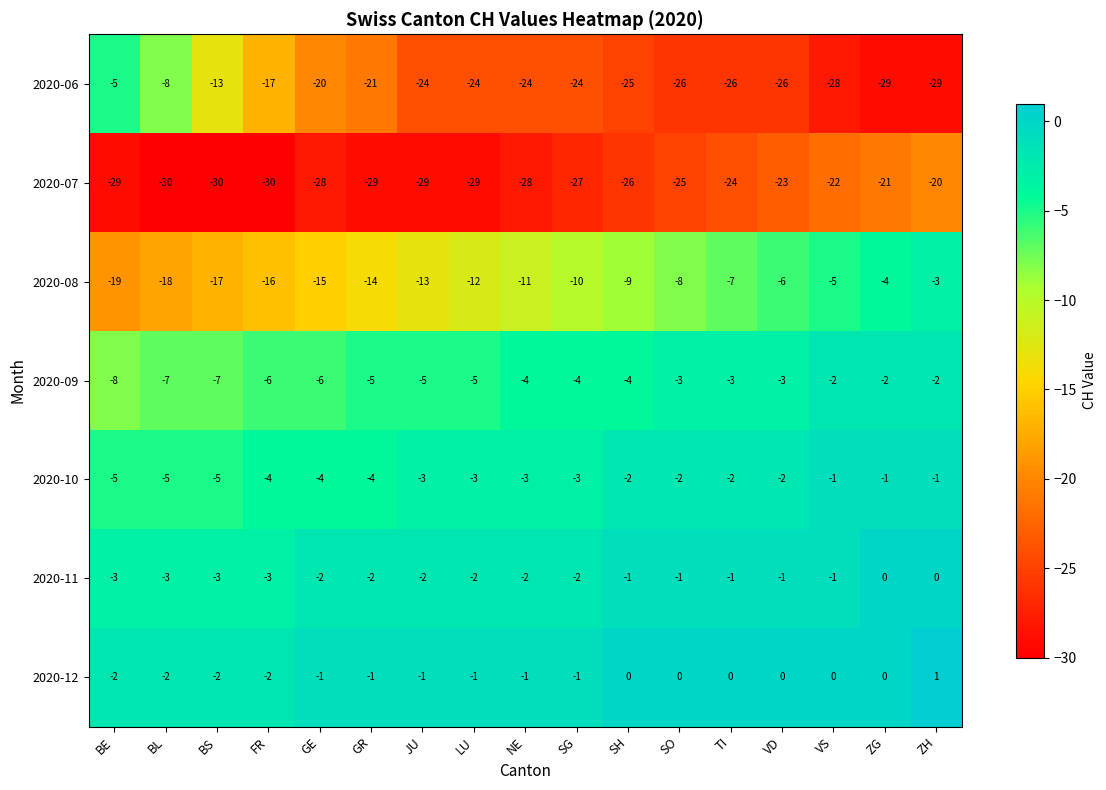

Which category has the highest value across all series?

ZH